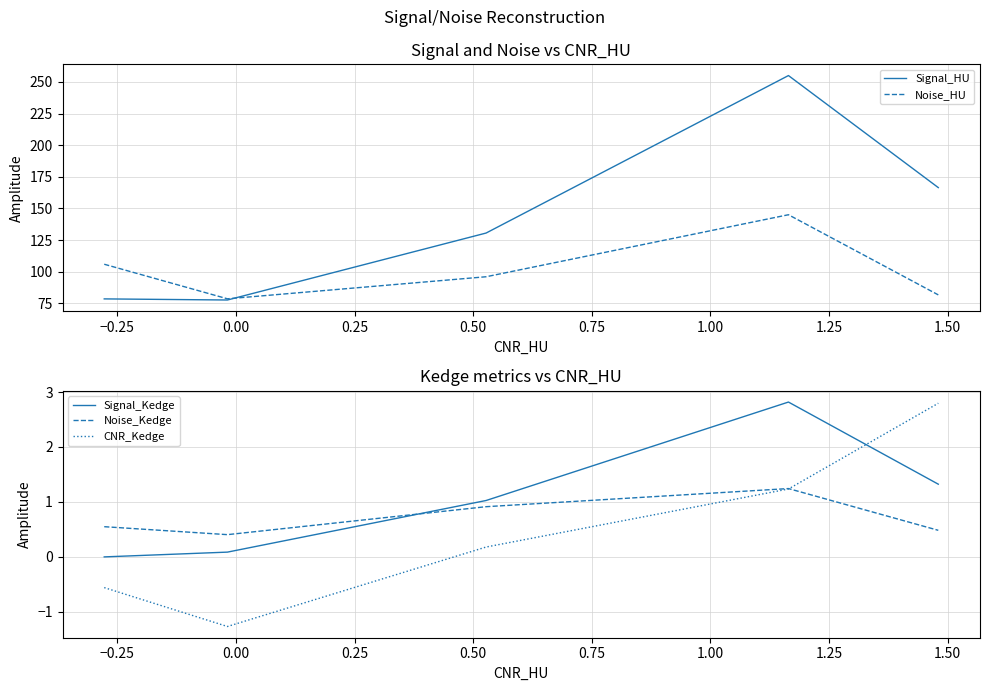

Which series ends up on top after the final intersection of Signal_Kedge and Noise_Kedge?

Signal_Kedge